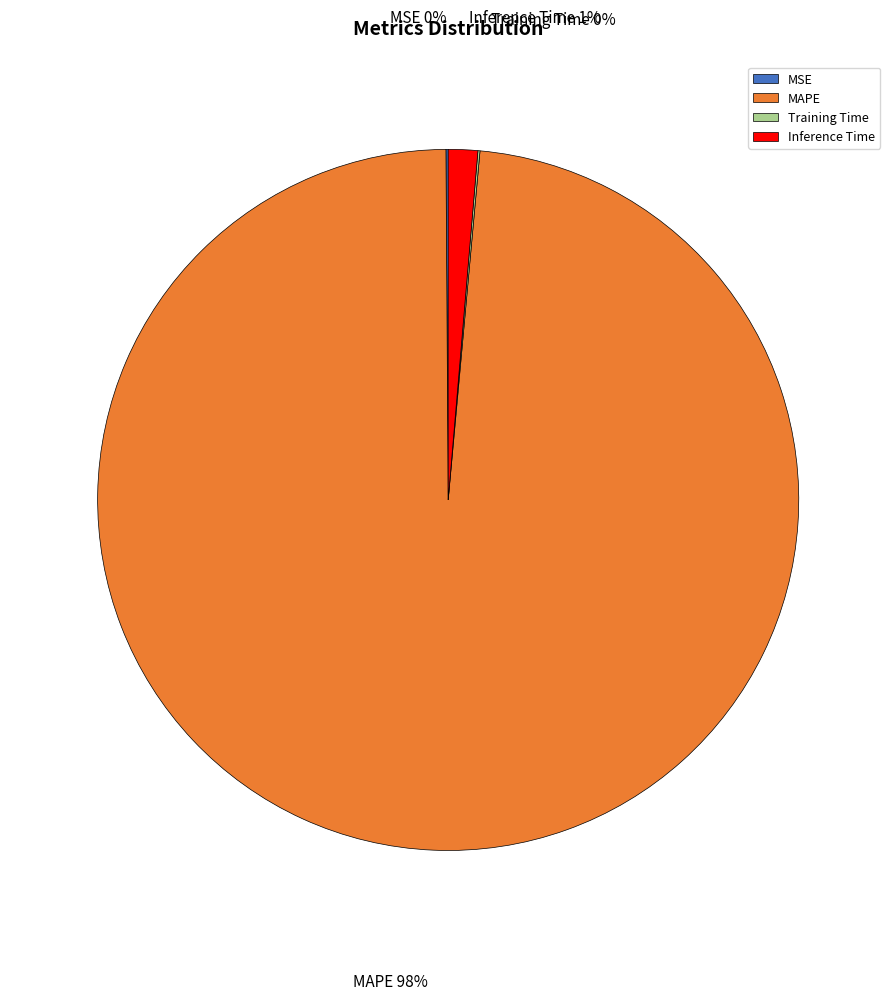

Which category has the biggest portion of the pie?

MAPE